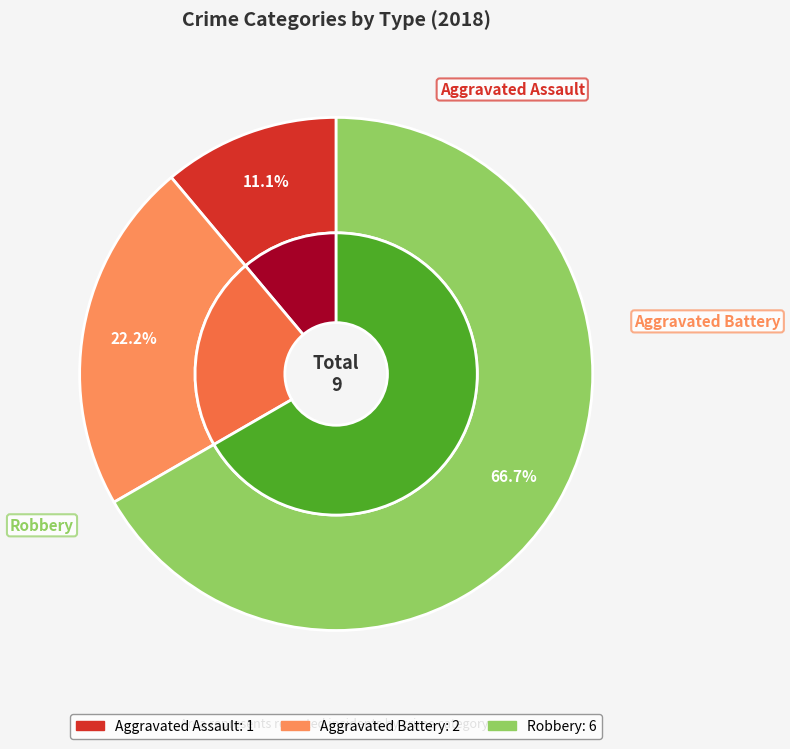

To the nearest percent, what is the average slice percentage?

33%